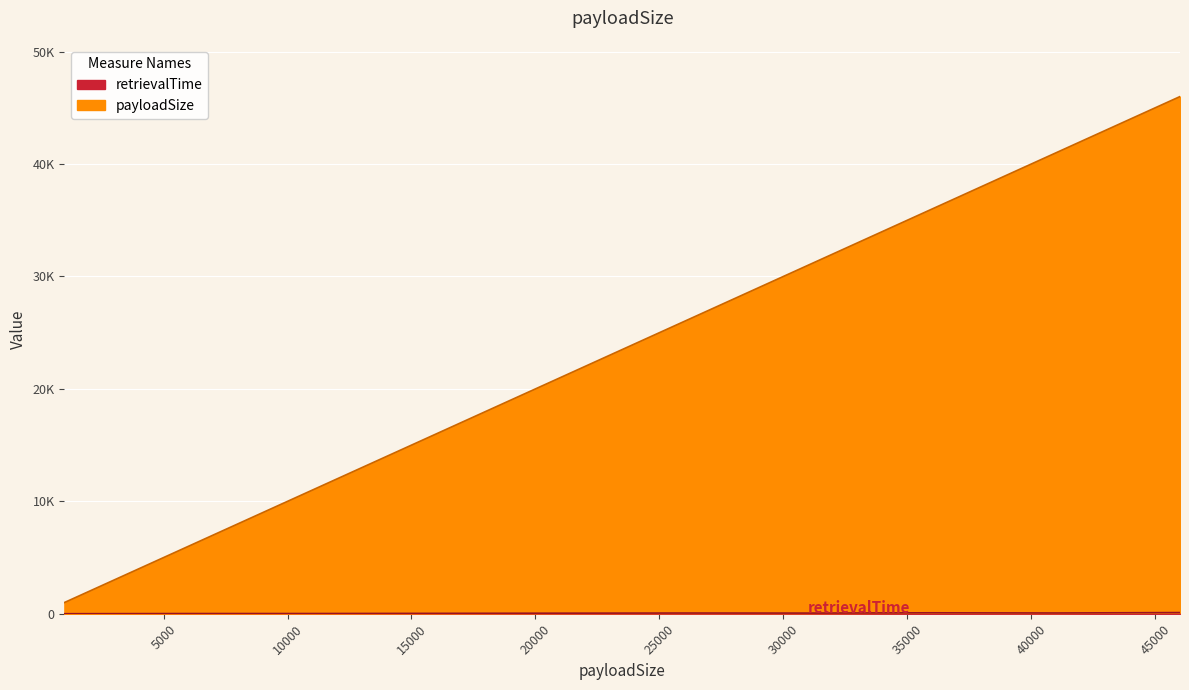

How many lines are shown in the chart?

2